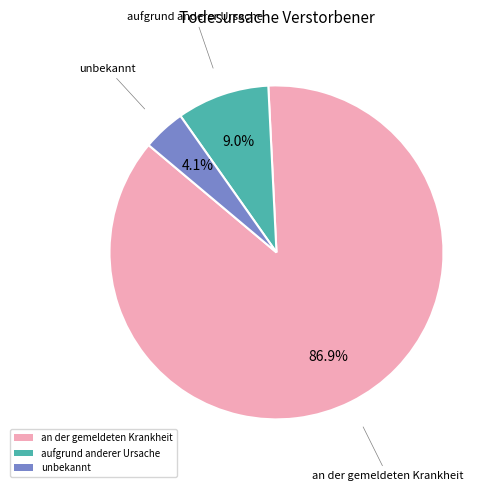

Count the number of slices in the pie.

3